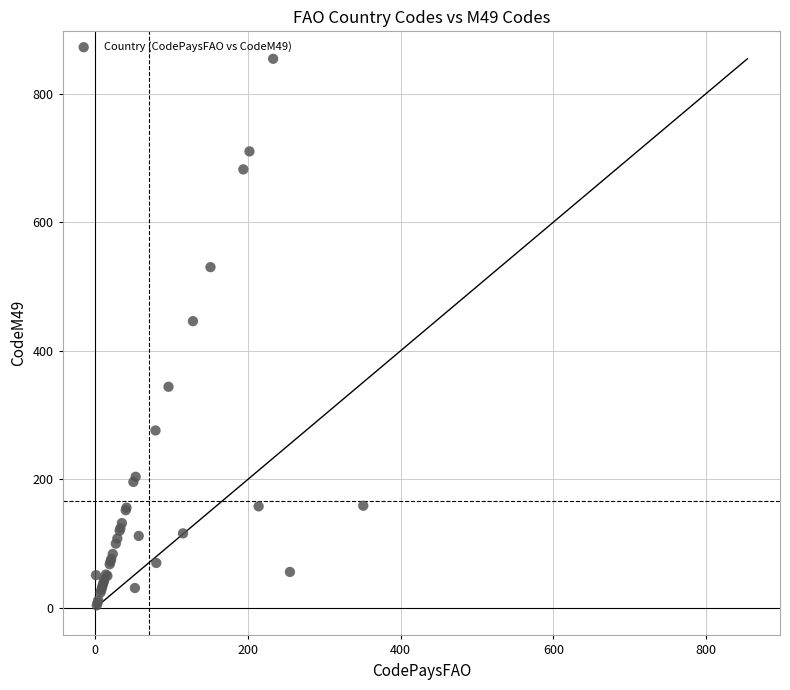

What Y value in the scatter plot is closest to 429?

446